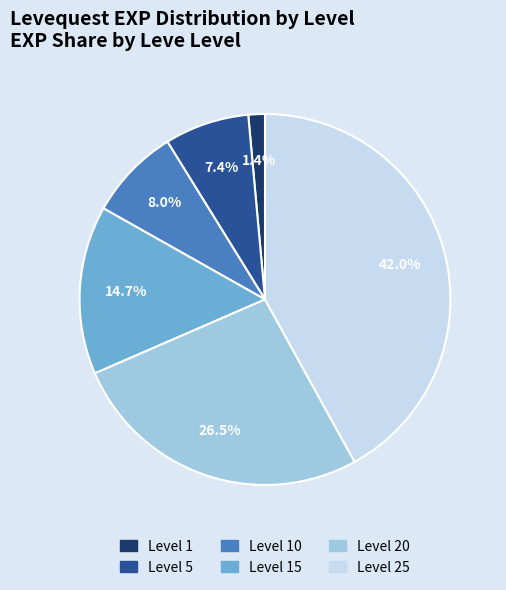

Does any single category account for the majority?

No